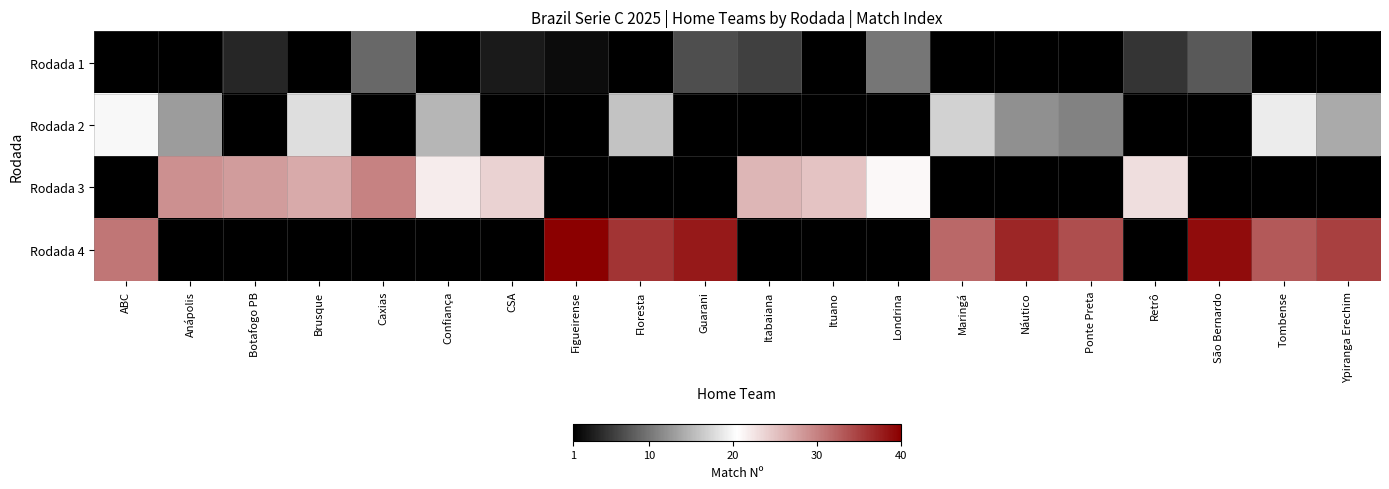

Between Figueirense and Ponte Preta, which is larger?

Ponte Preta